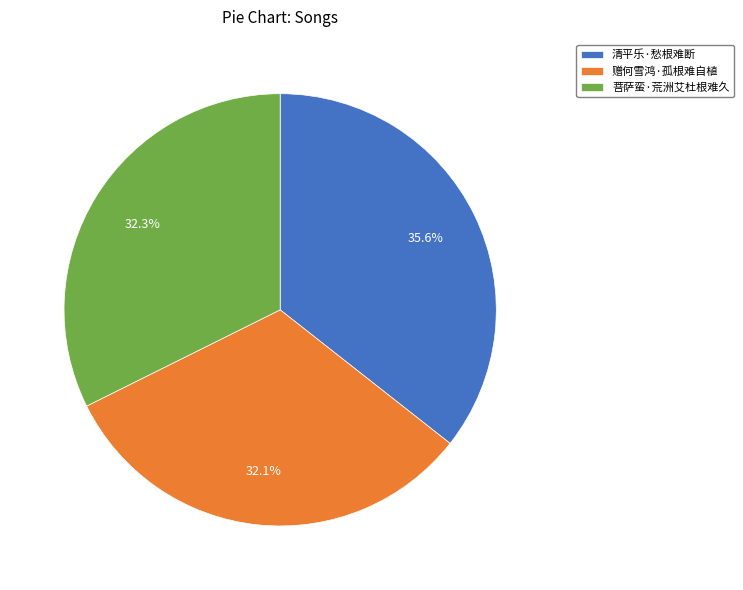

True or false: 菩萨蛮·荒洲艾杜根难久 accounts for 32% of the total.

True